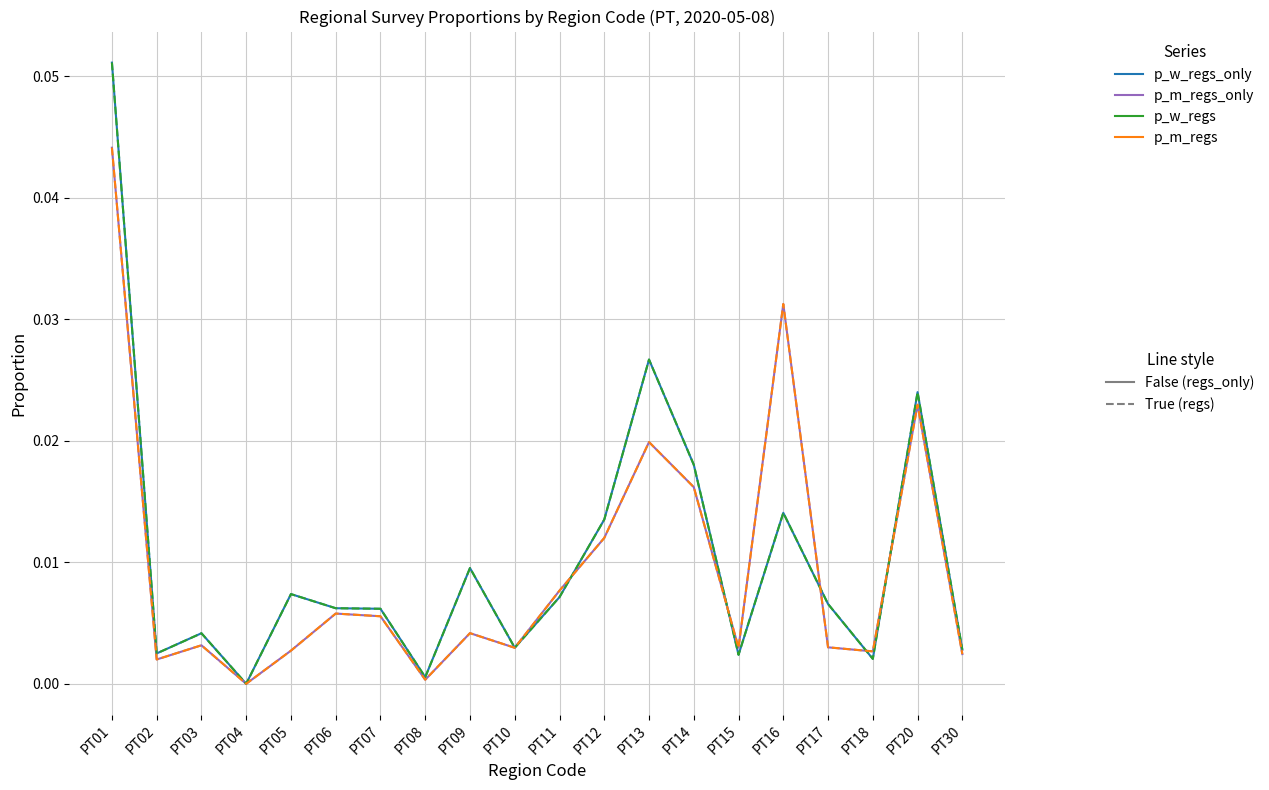

Is this an area chart (filled region under the line)?

No